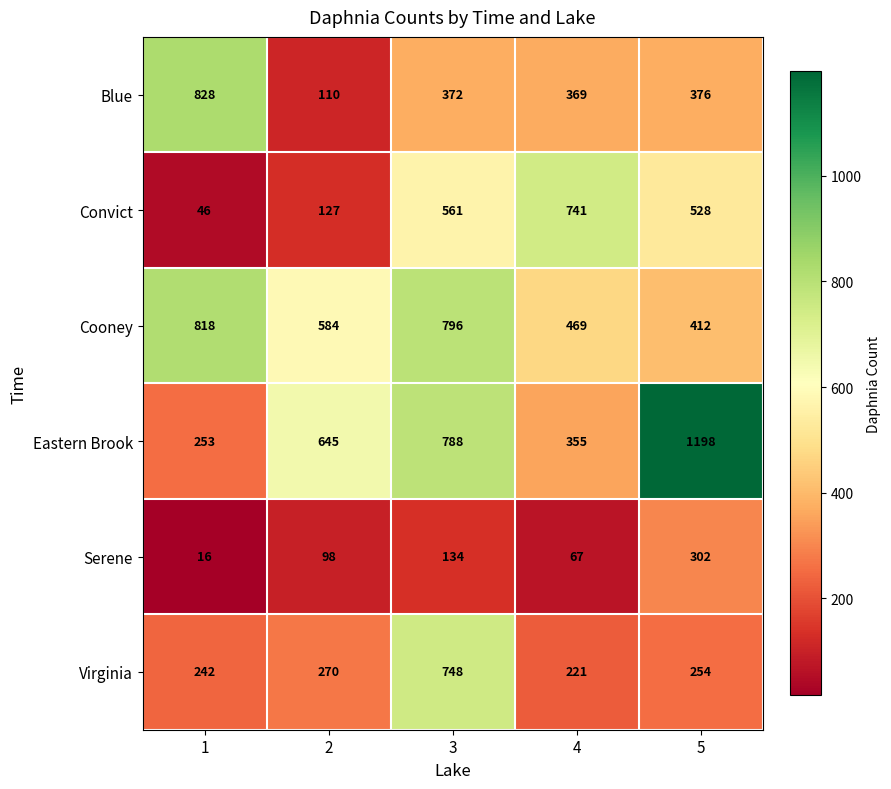

Rank the series by their maximum value, from lowest to highest.

Serene, Convict, Virginia, Cooney, Blue, Eastern Brook